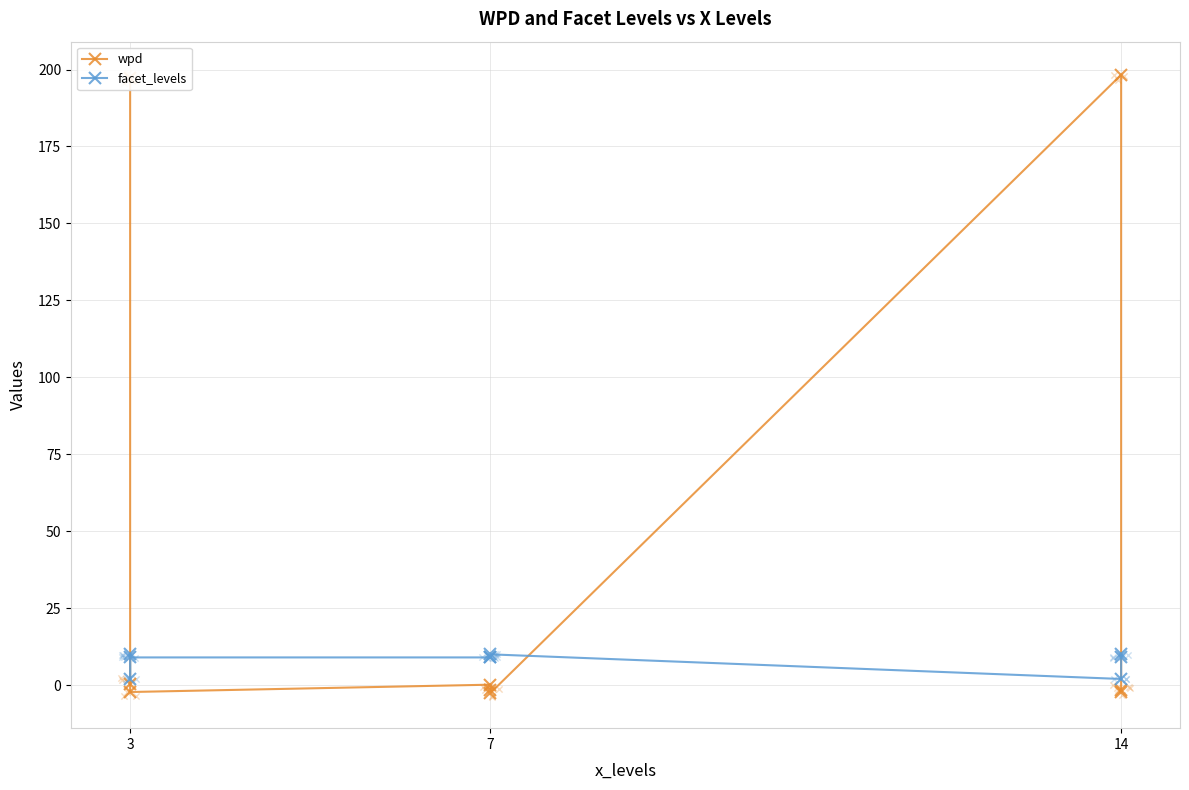

What are all the series names shown in the legend?

wpd, facet_levels